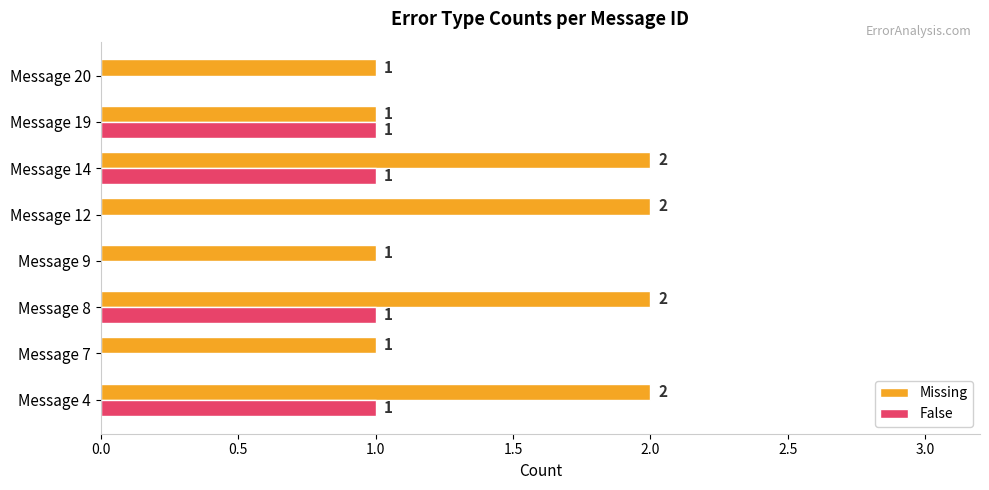

What is the greatest value displayed?

2